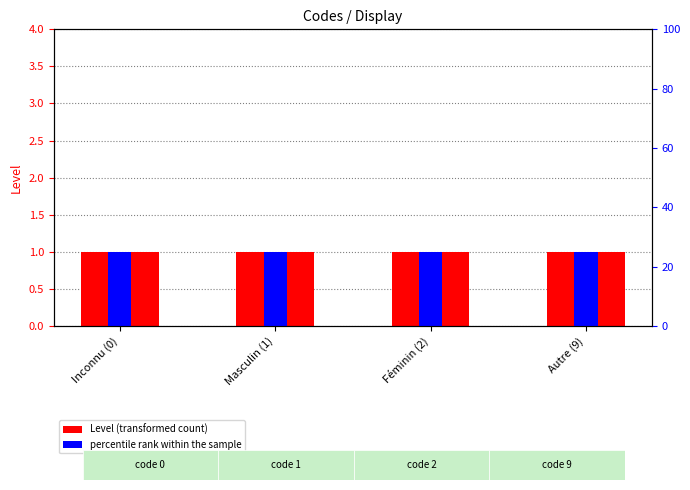

Which label corresponds to the largest value in the chart?

Inconnu (0)